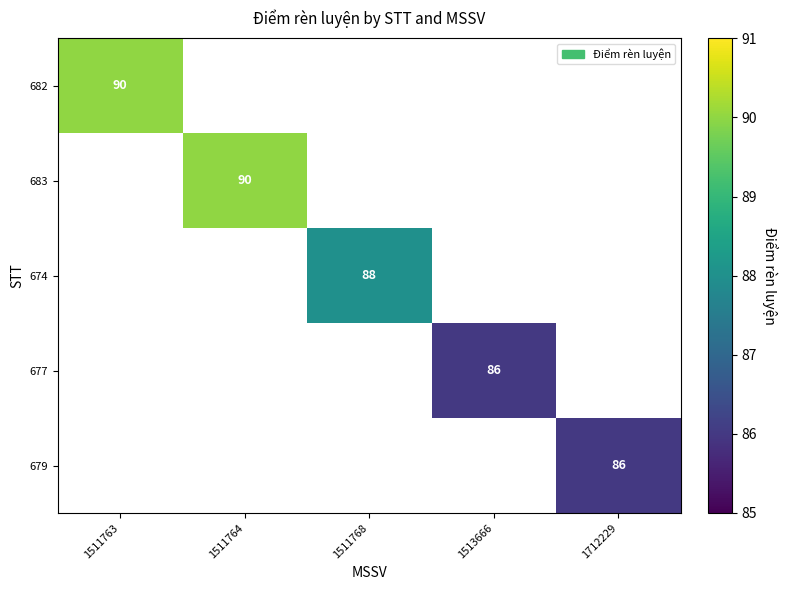

Is it true that 679 equals 59 at 1712229?

False